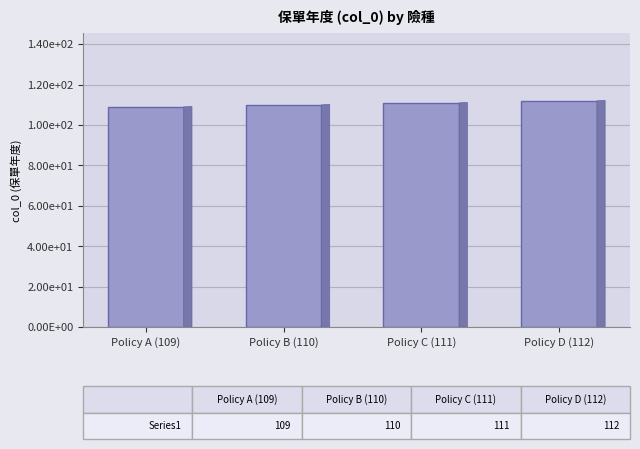

Are the bars horizontal?

No